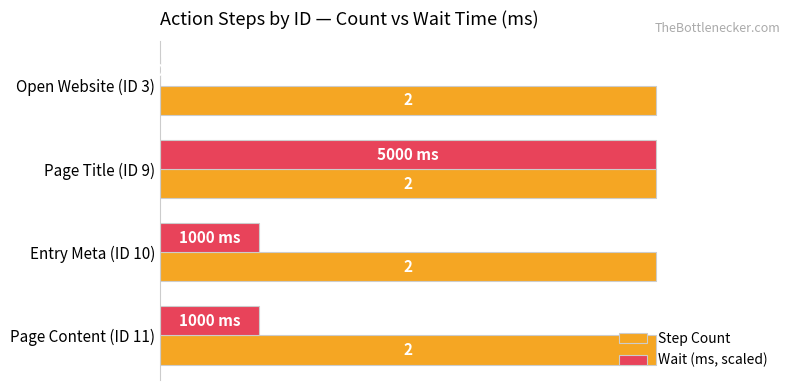

Which series changed the most between Open Website (ID 3) and Page Title (ID 9)?

Wait (ms, scaled)